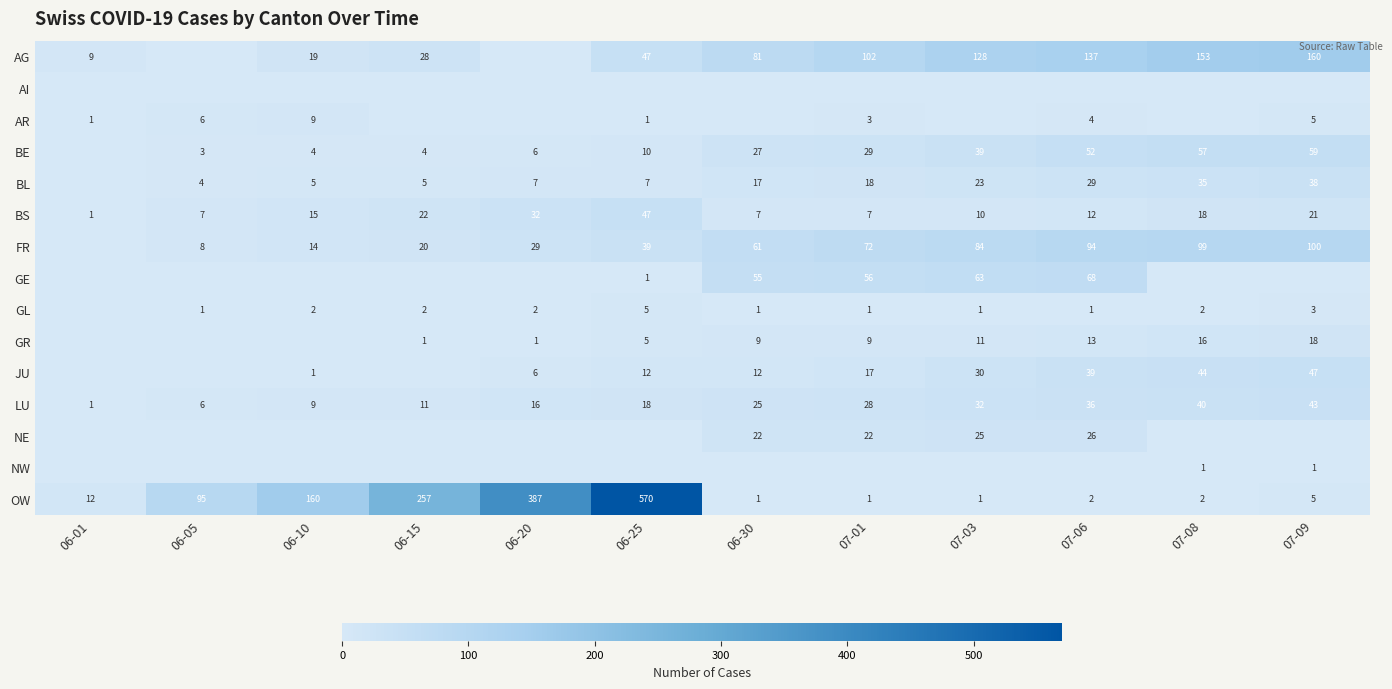

True or false: GL has a value of 2 at 06-20.

True